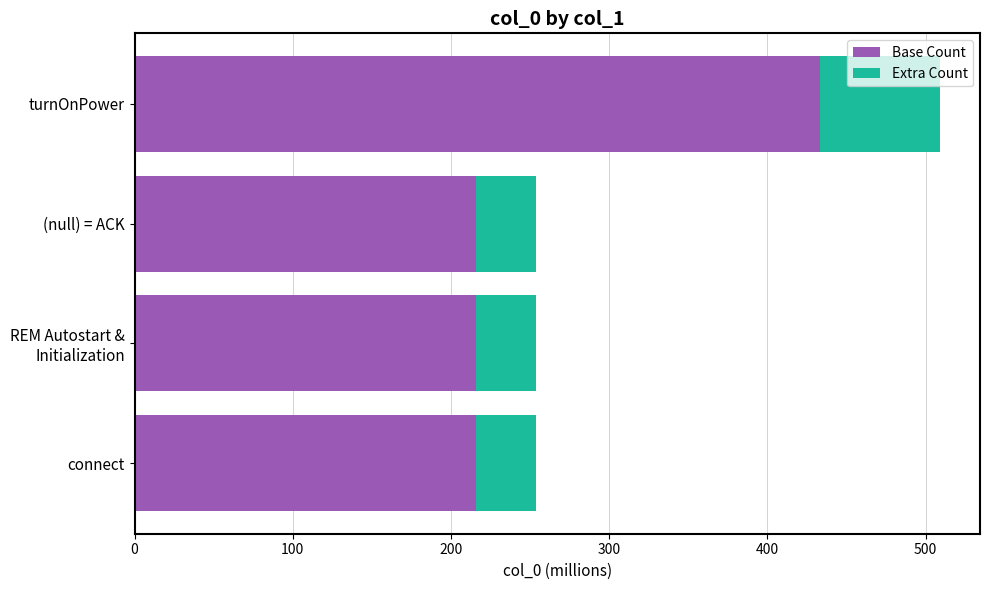

True or false: Base Count has a value of 668 at turnOnPower.

False